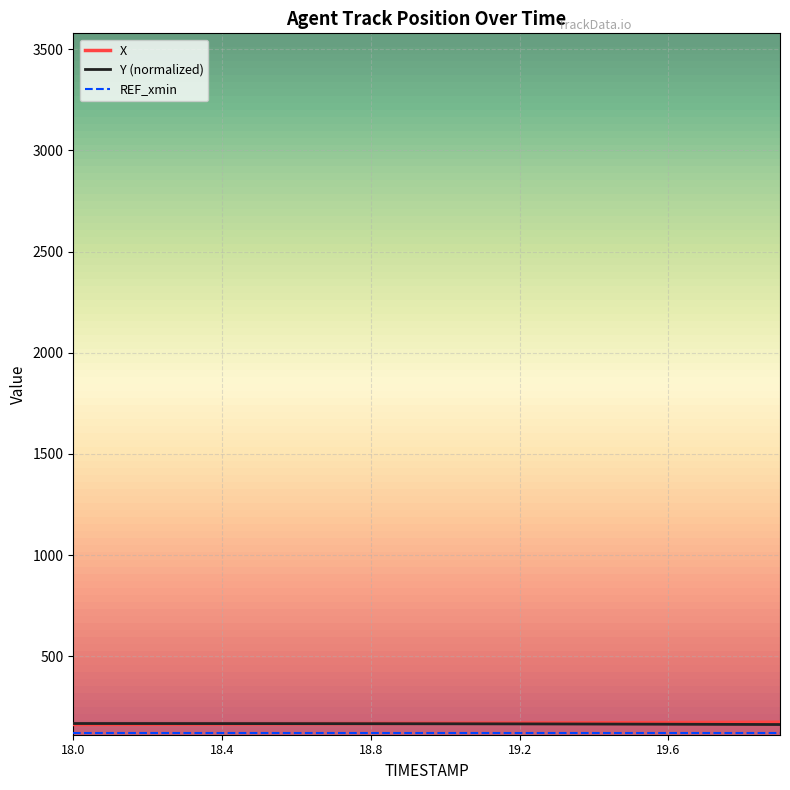

What is the greatest value displayed?

174.3